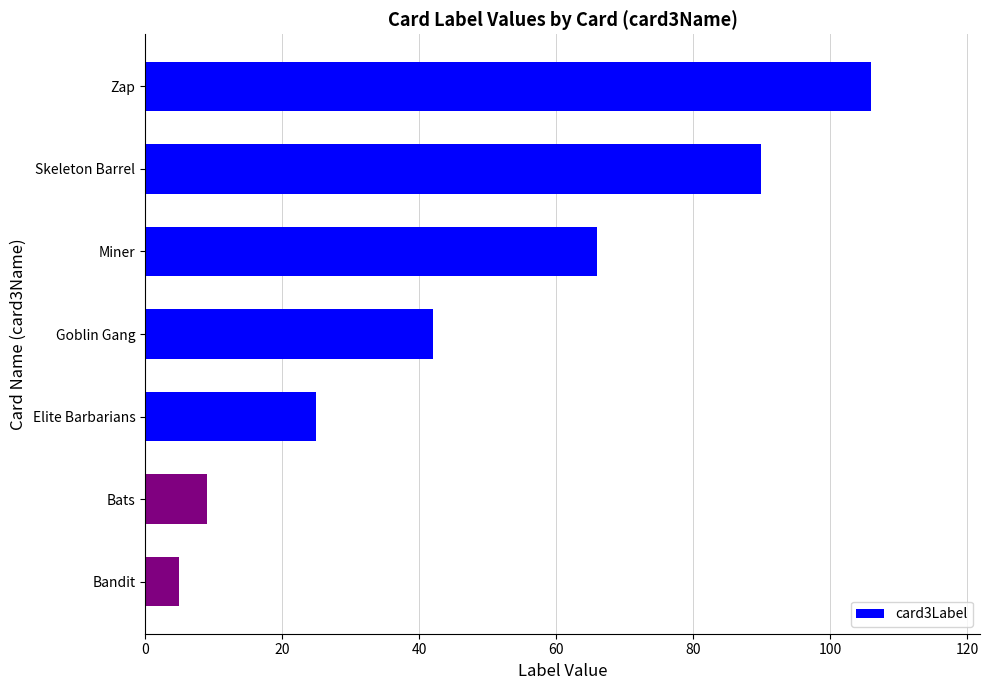

True or false: the data shows 16 at Miner.

False